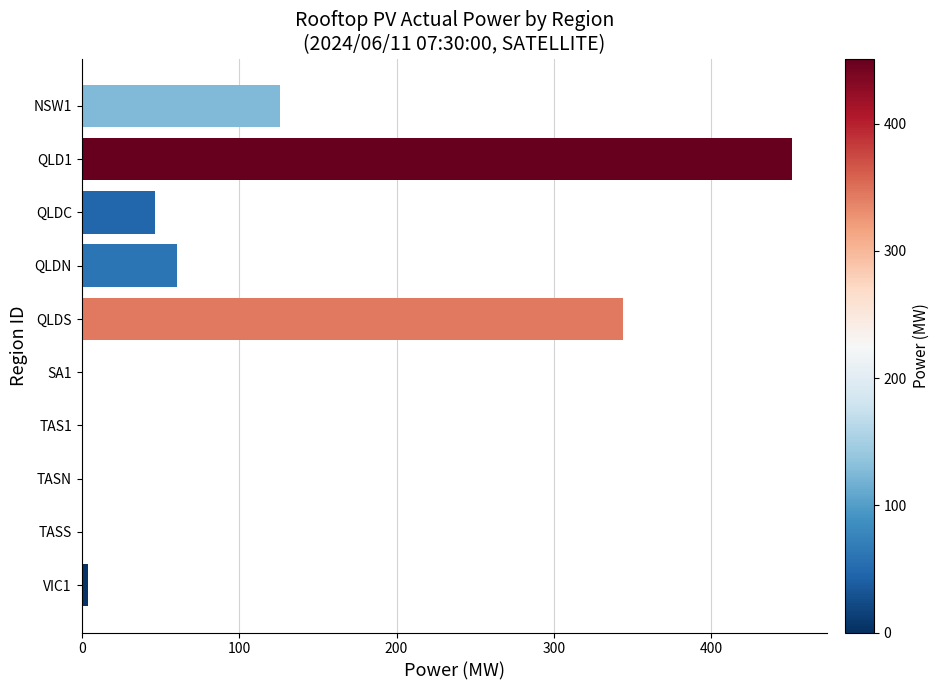

Read the value at QLDS.

343.9